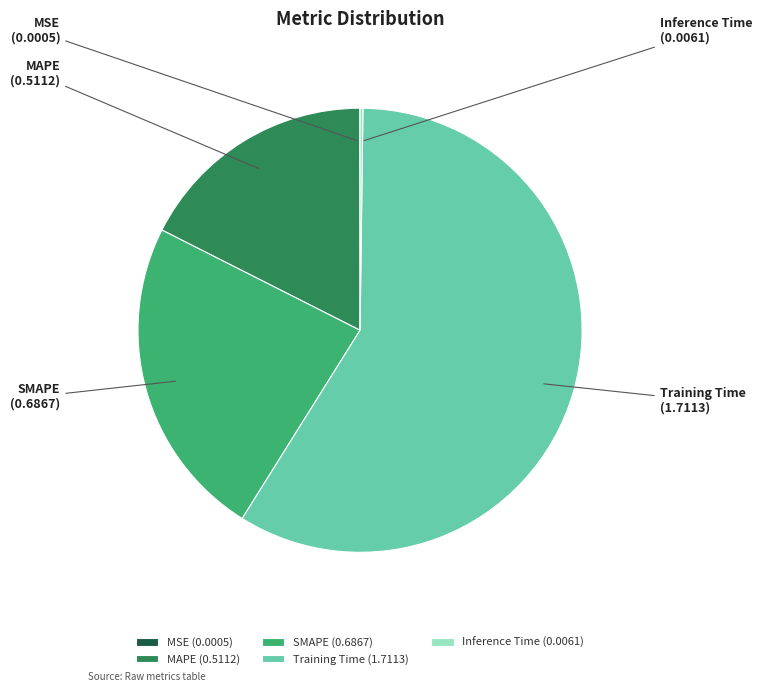

Is it true that SMAPE is 24% of the pie?

True